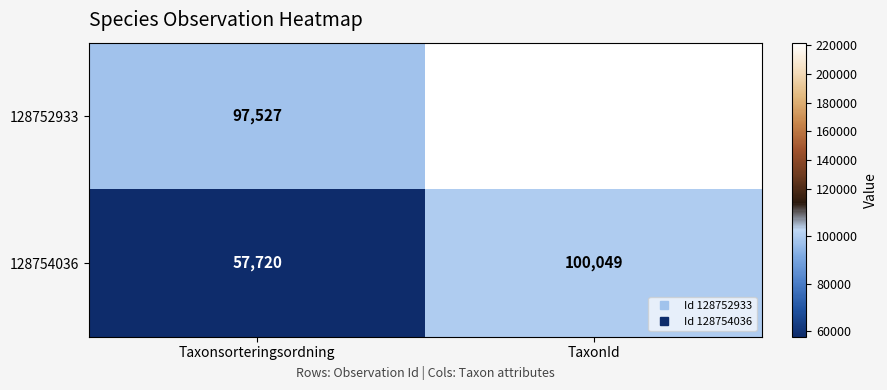

What value does the 128754036 series have at Taxonsorteringsordning?

57720